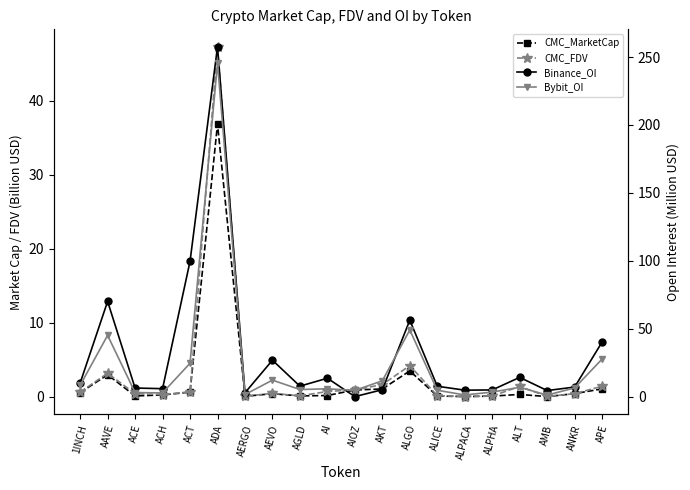

Reading left to right, list all the values displayed in this chart.

CMC_MarketCap: 0.6	3.0	0.1	0.2	0.6	36.9	0.1	0.4	0.1	0.2	0.9	1.1	3.5	0.1	0.0	0.1	0.3	0.0	0.4	1.1
CMC_FDV: 0.6	3.2	0.4	0.3	0.7	47.3	0.1	0.5	0.1	0.7	0.9	1.7	4.2	0.1	0.0	0.1	1.4	0.1	0.4	1.4
Binance_OI: 10.0	70.1	6.3	5.8	99.6	257.5	2.8	26.8	7.7	13.5	0.0	5.1	56.3	7.6	4.7	4.9	14.2	4.4	7.0	40.2
Bybit_OI: 8.3	45.1	2.9	2.7	24.6	245.4	1.5	12.1	5.2	5.7	4.6	11.6	49.1	4.7	1.2	3.3	6.9	1.1	6.4	27.6